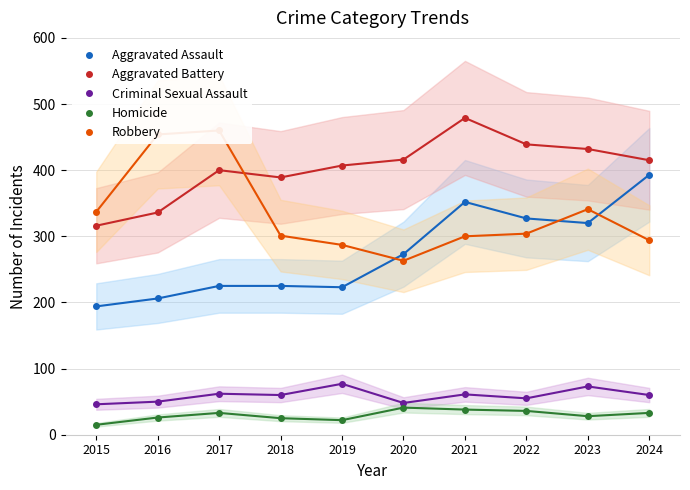

Which has a higher value, 2021 or 2017?

2021